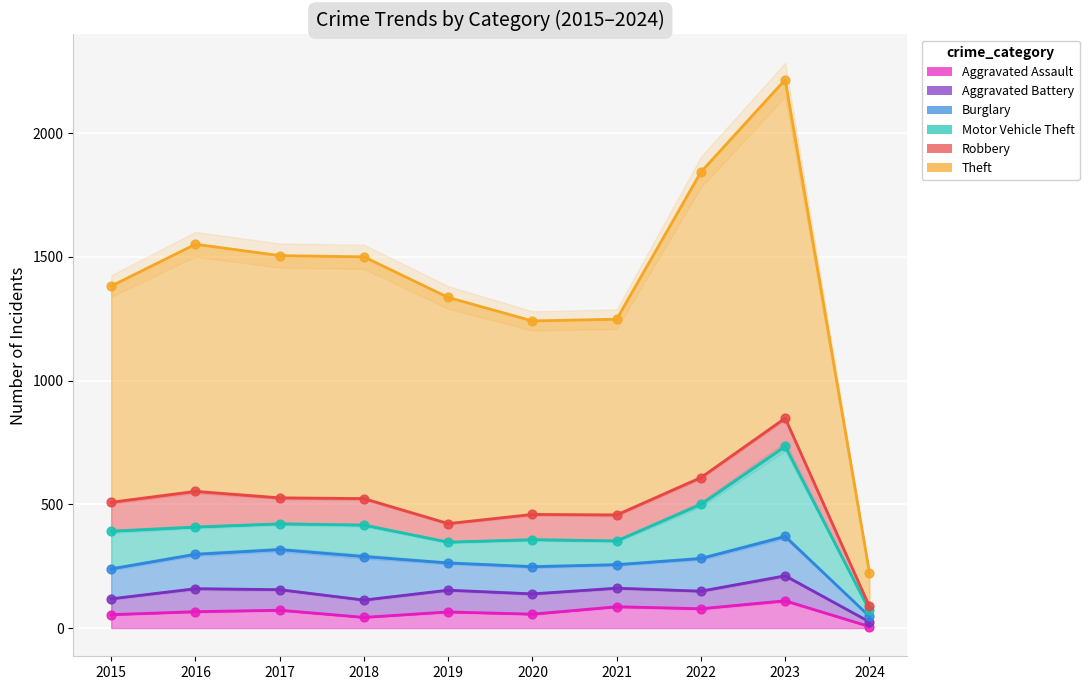

What is the total value across all series at 2015?

1382